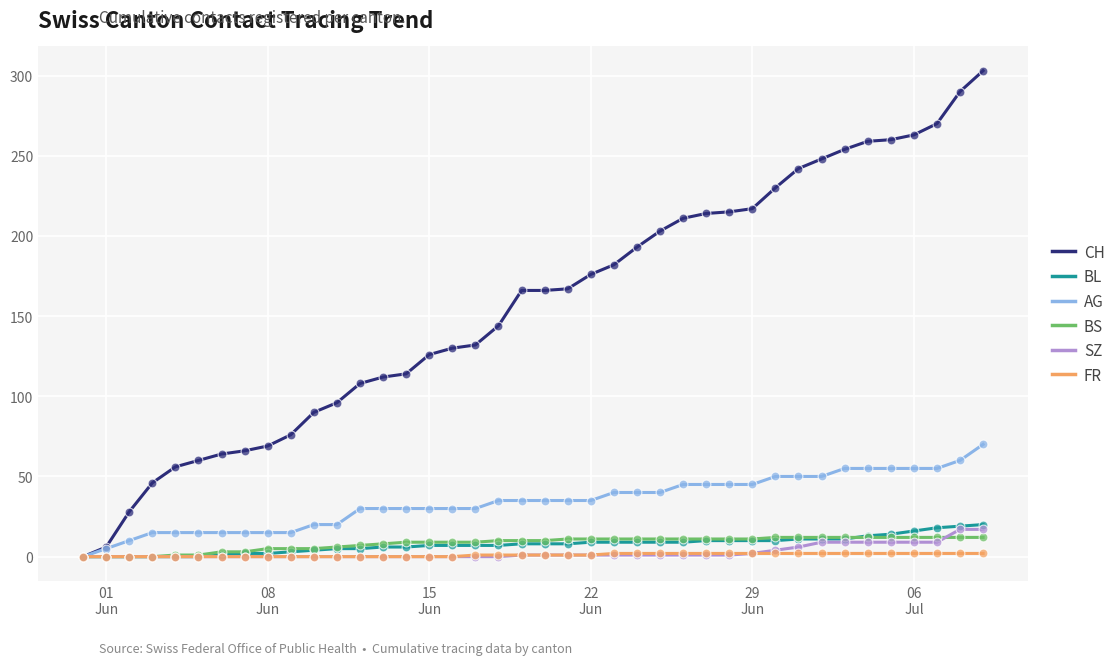

Which series has the largest range (max minus min)?

CH